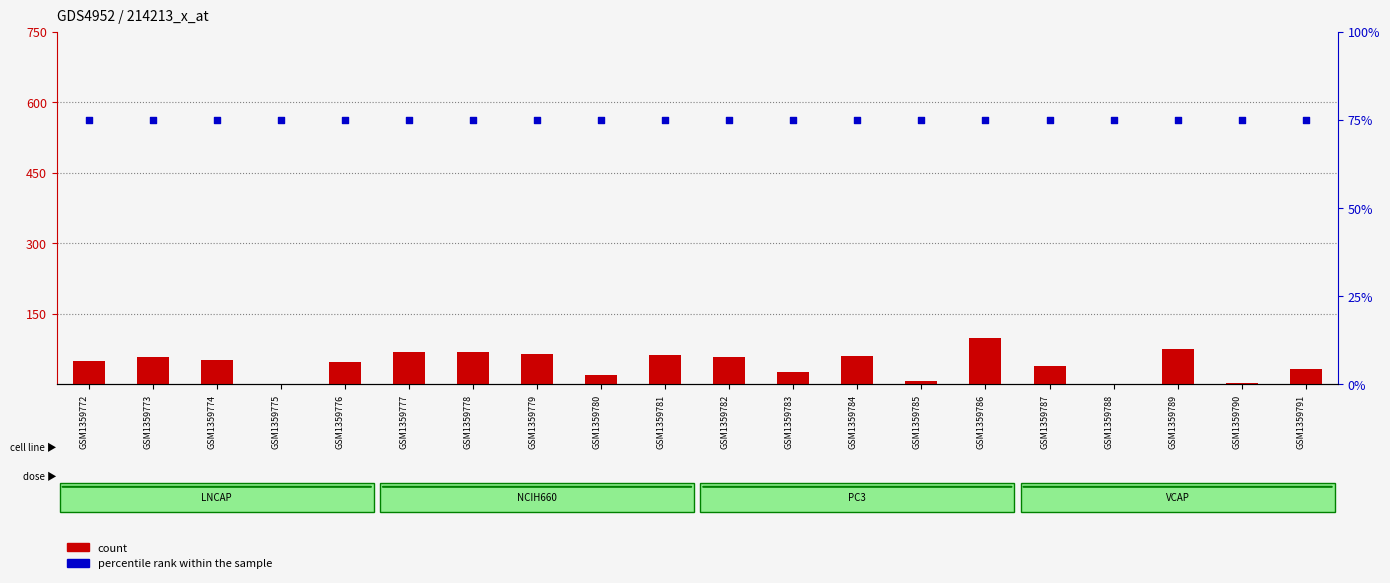

What are all the series names shown in the legend?

count, percentile rank within the sample